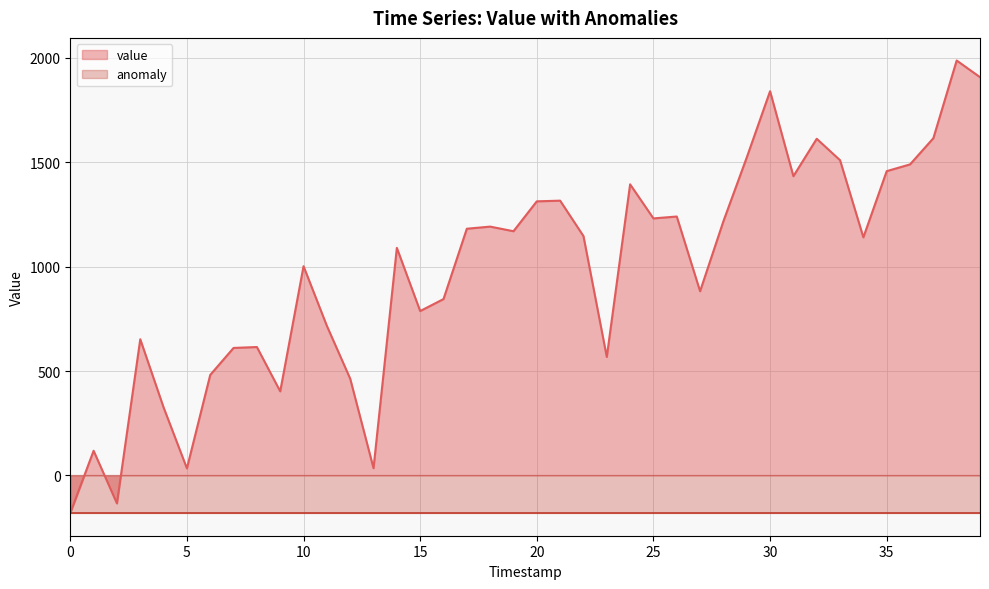

What is the change in value from 18 to 29?

+331.1